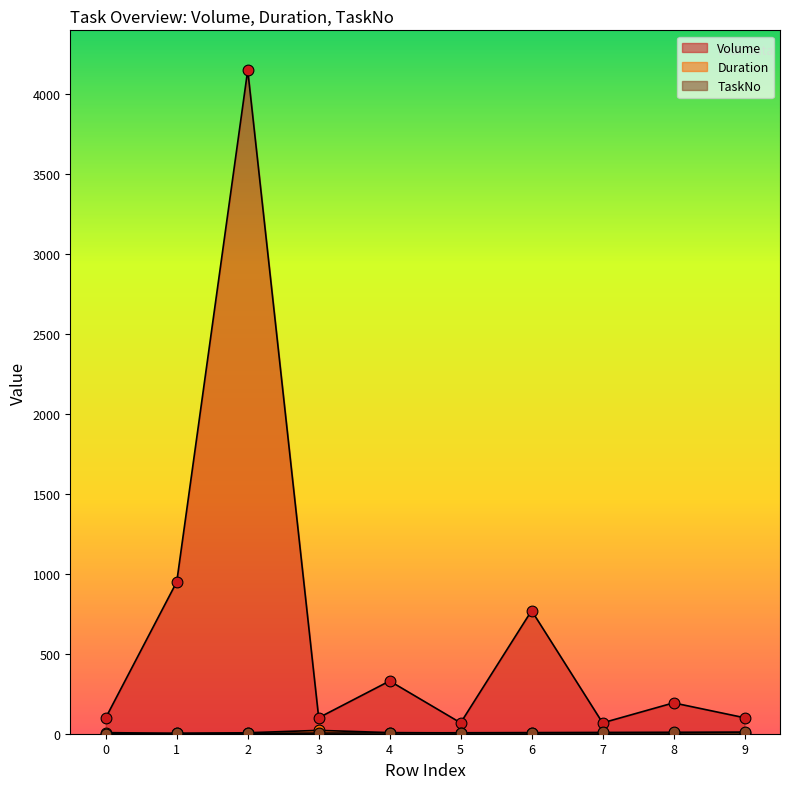

What are all the series names shown in the legend?

Volume, Duration, TaskNo